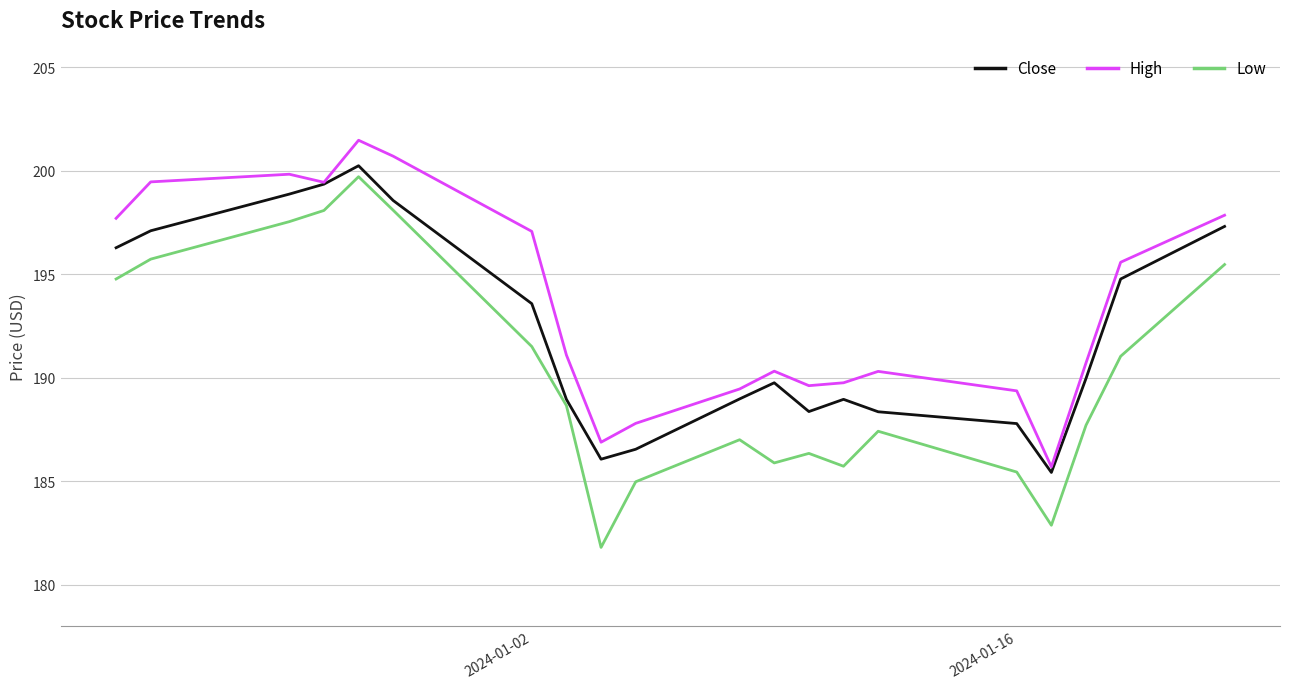

Which series has the largest total across all categories?

High